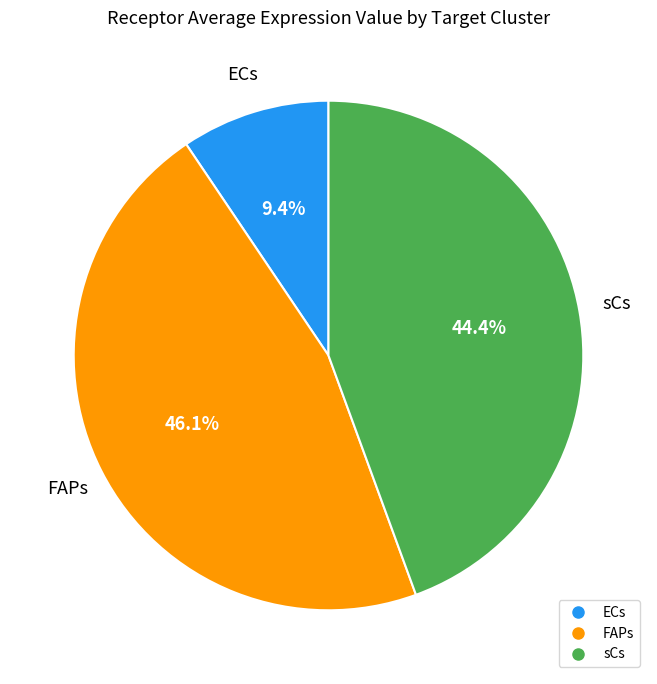

To the nearest percent, what is the difference between the largest and smallest slice percentages?

37%